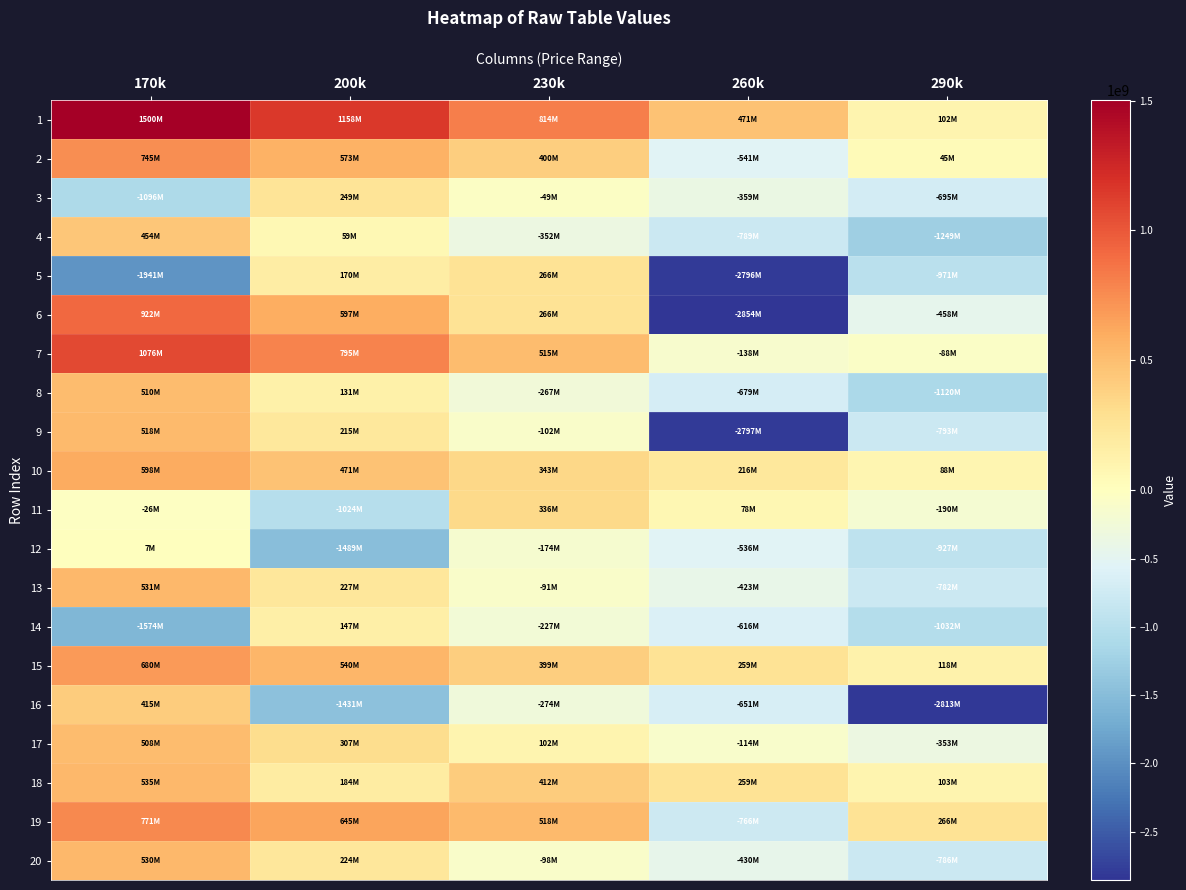

Which series has the largest range (max minus min)?

6